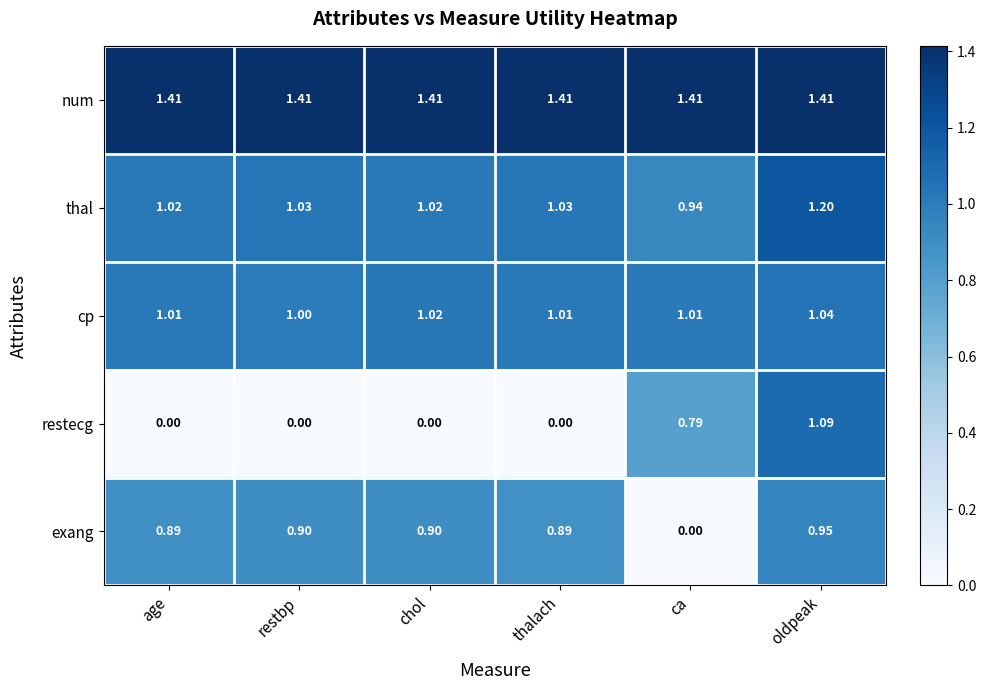

At which category is the sum across all series the highest?

oldpeak